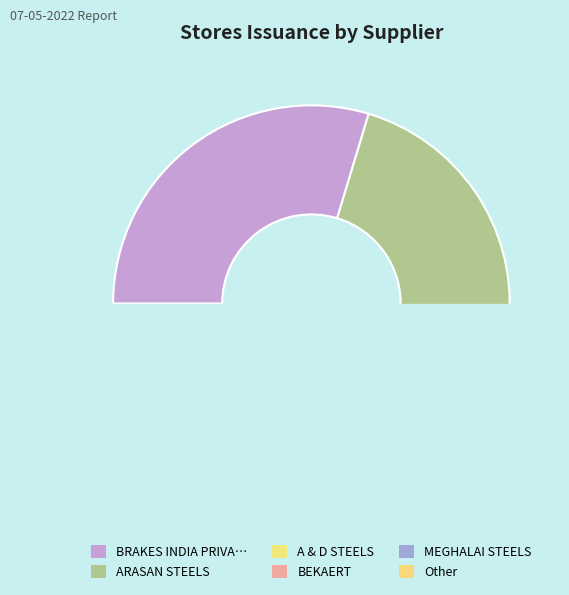

To the nearest percent, what is the difference between the largest and smallest slice percentages?

14%